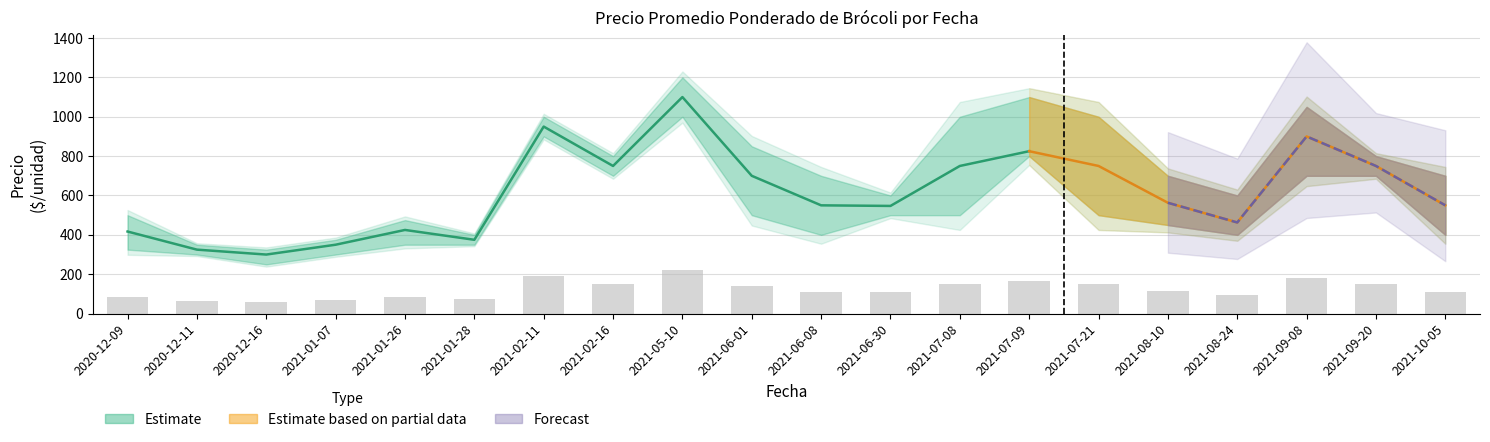

Where is Precio promedio ponderado nearest to the value 700?

2021-06-01